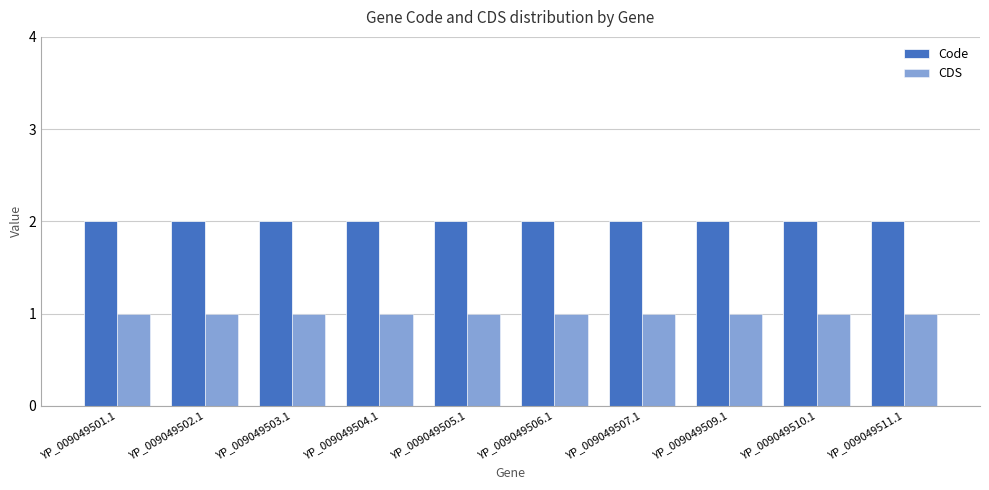

How many bars are there in total?

20